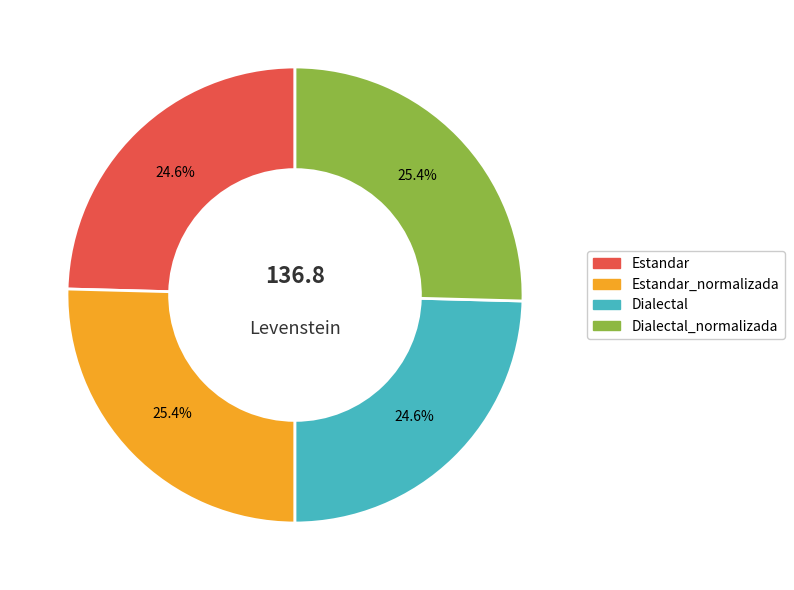

Does any single category account for the majority?

No